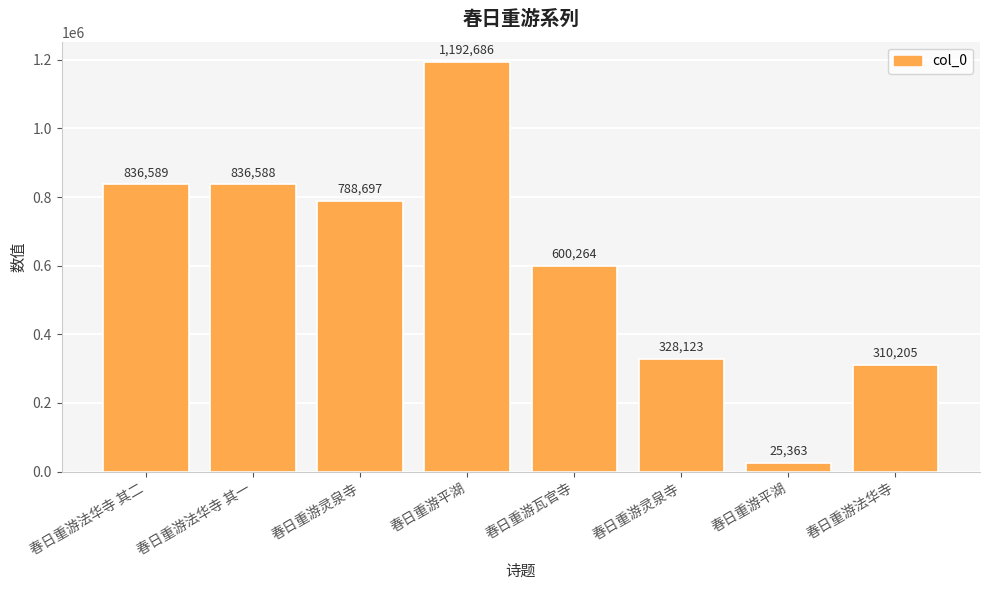

What is the ratio of the value at 春日重游灵泉寺 to the value at 春日重游平湖?

0.3